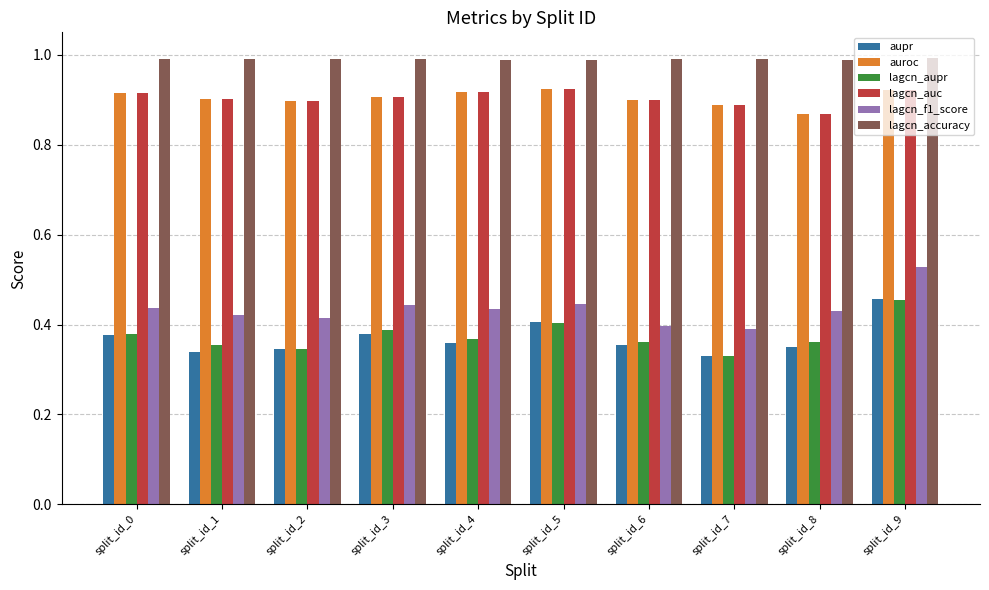

What is the total value across all series at split_id_6?

3.9